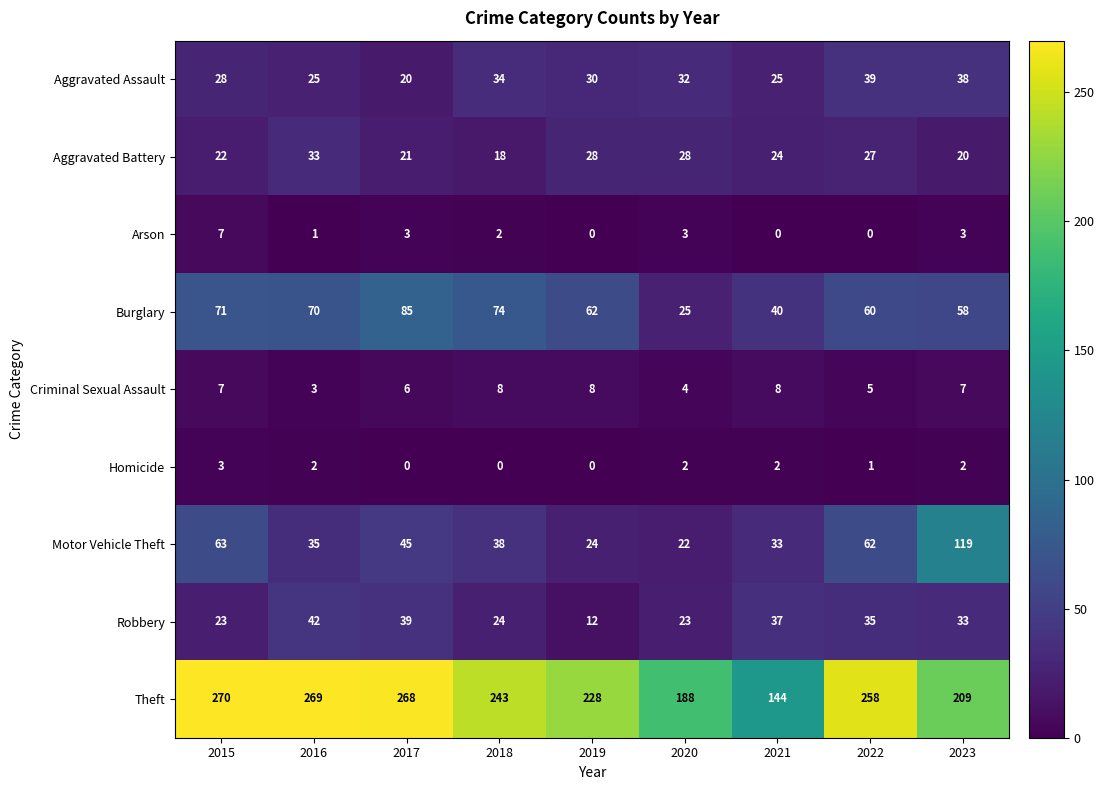

Which series changed the most between 2020 and 2021?

Theft